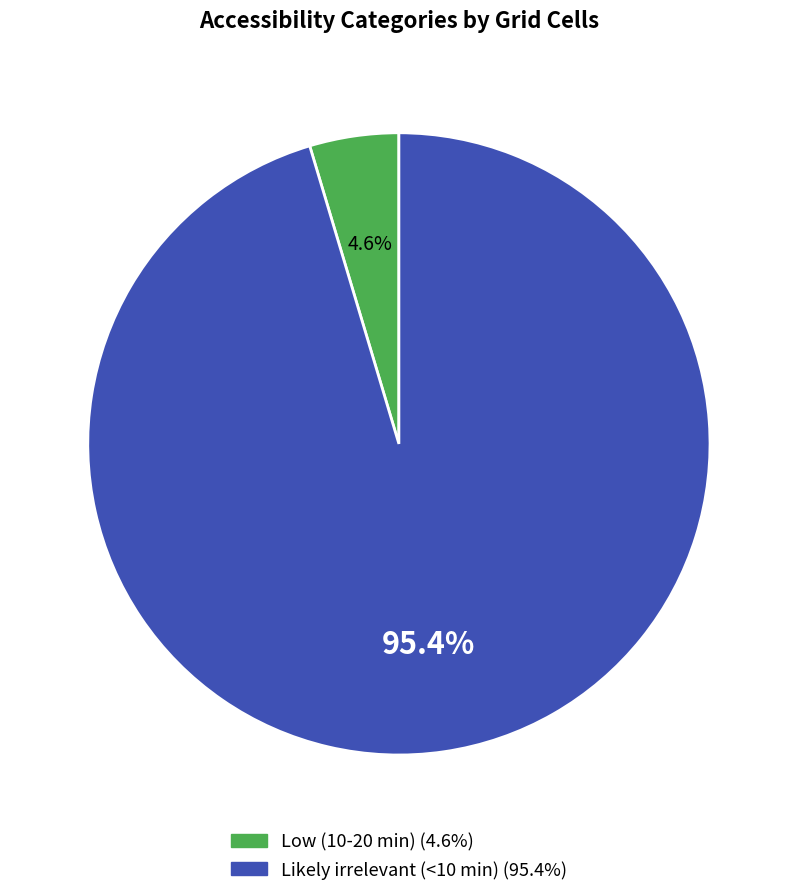

Does any single category account for the majority?

Yes